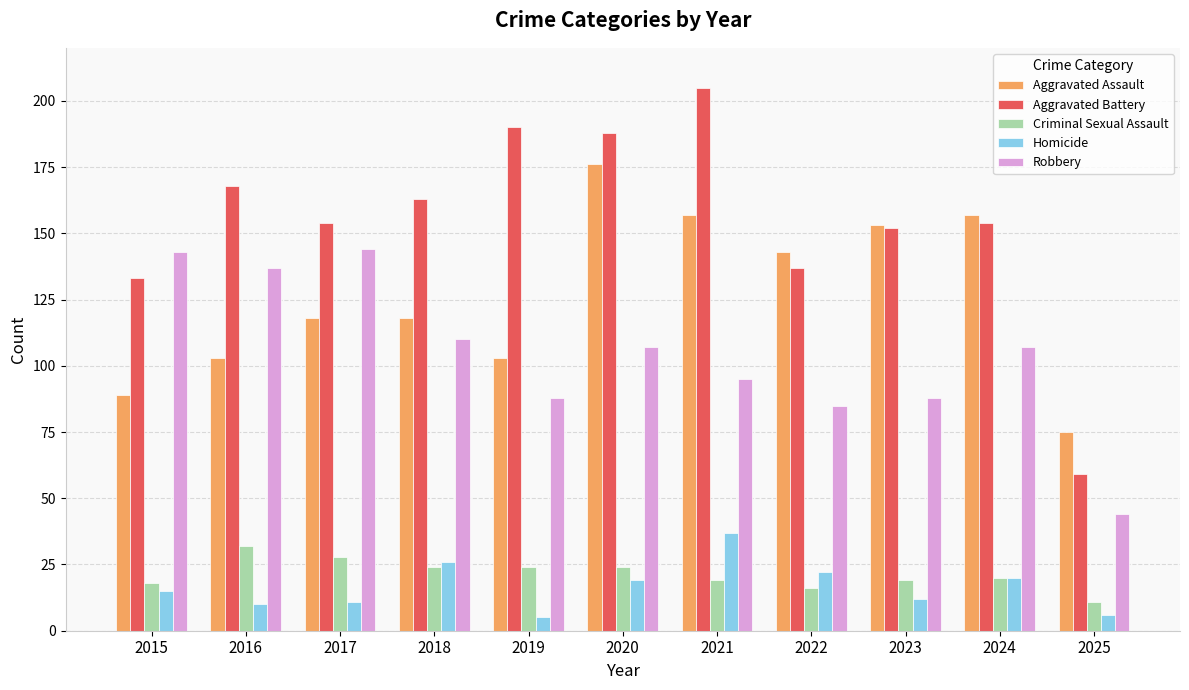

True or false: Criminal Sexual Assault has a value of 19 at 2021.

True